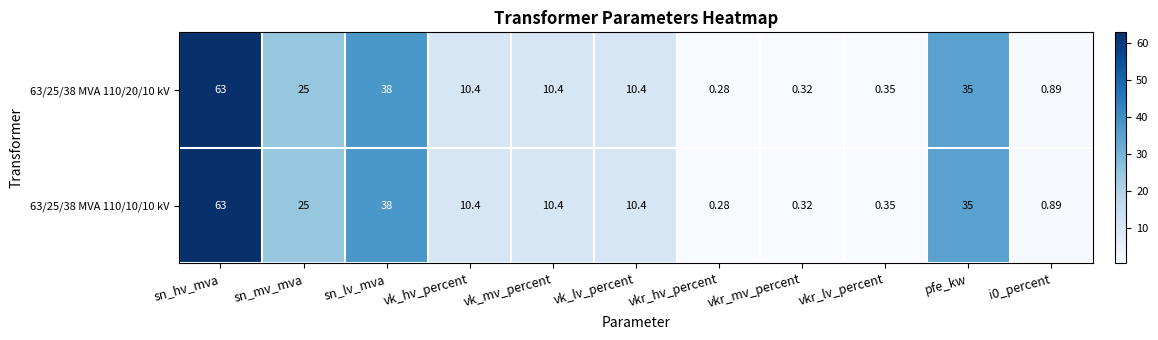

Where does the 63/25/38 MVA 110/10/10 kV series first go above 10?

sn_hv_mva